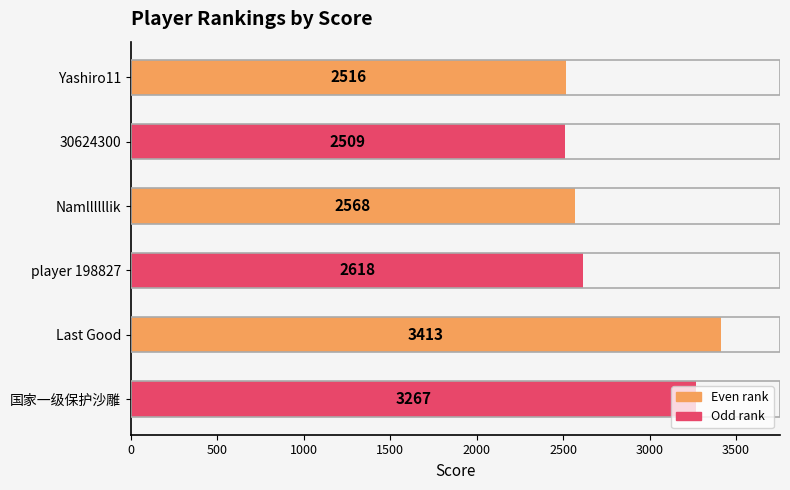

Which category has the lowest value across all series?

30624300